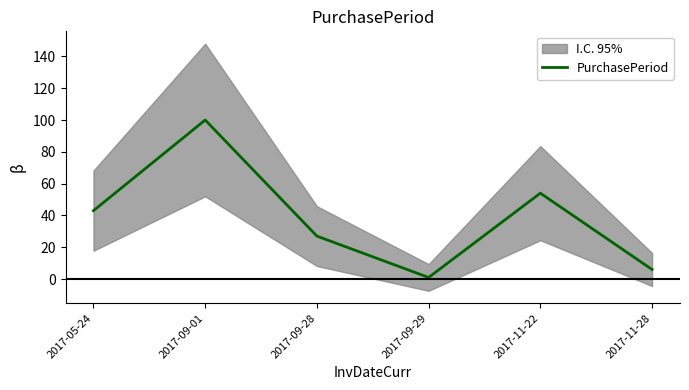

True or false: the data shows 9 at 2017-11-28.

False